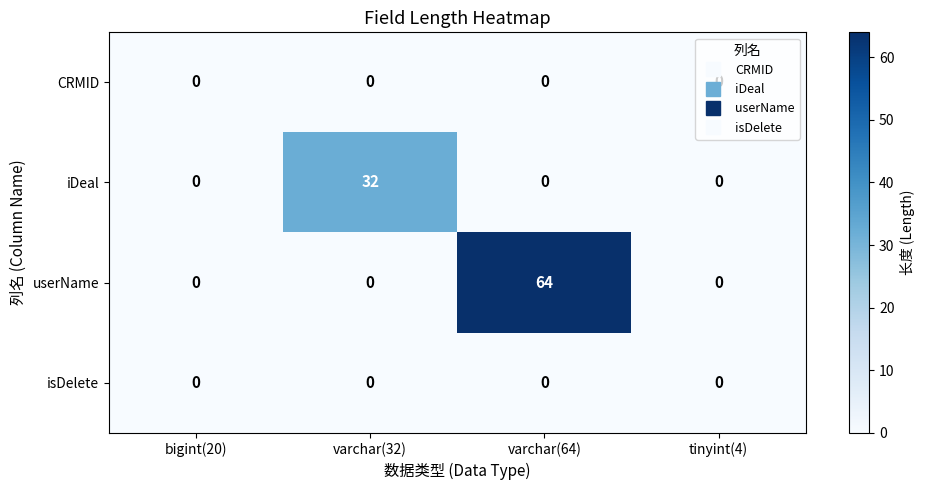

What is the sum of the userName values at varchar(64) and tinyint(4)?

64